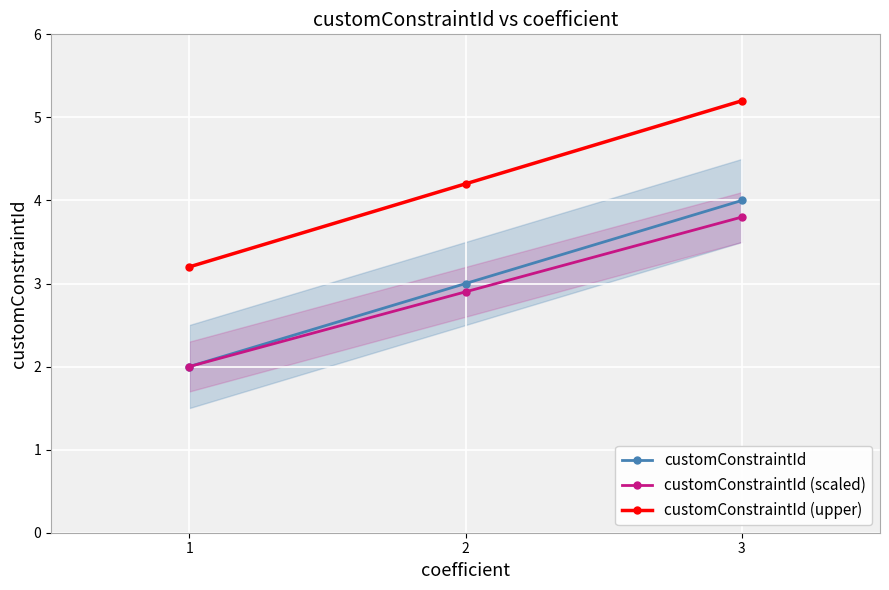

What are all the series names shown in the legend?

customConstraintId, customConstraintId (scaled), customConstraintId (upper)